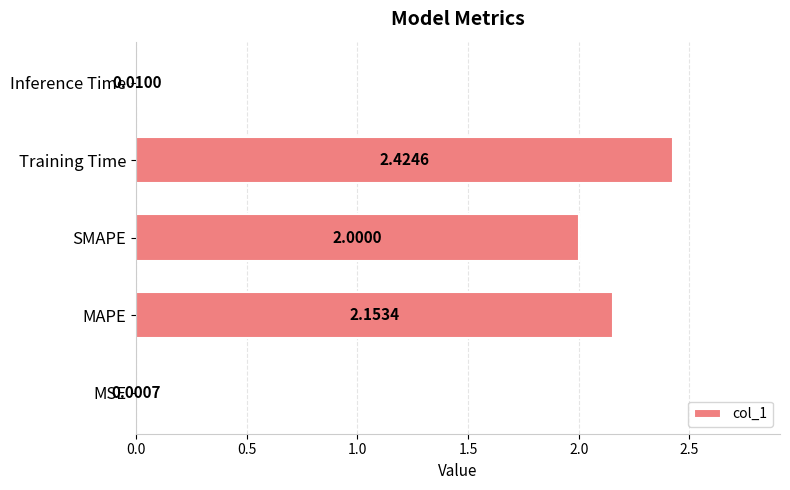

Are the bars grouped side by side (vs. stacked)?

No